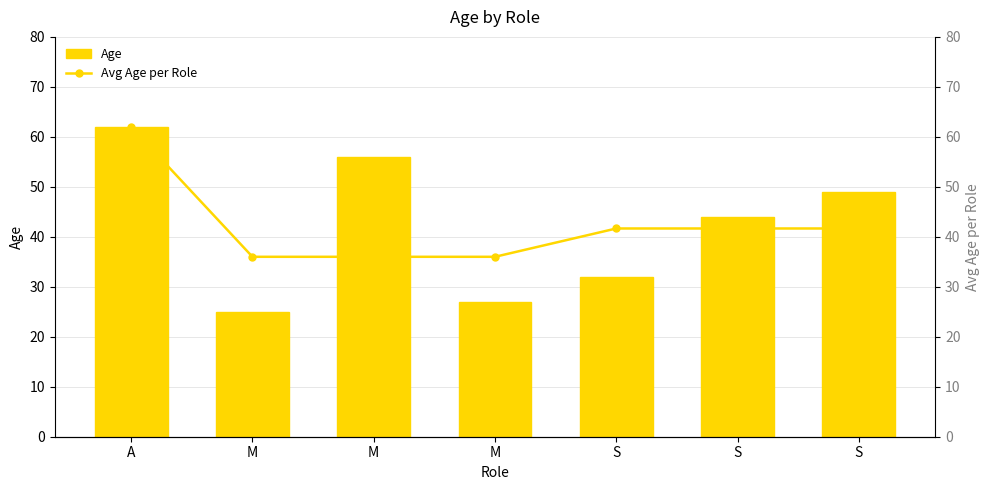

True or false: Avg Age per Role has a value of 62.0 at A.

True